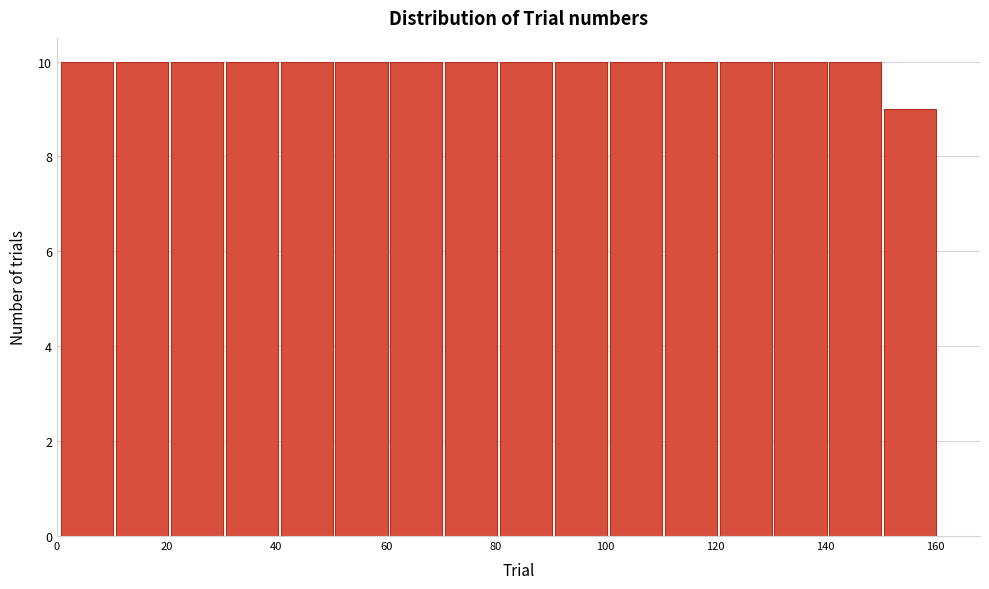

Reading left to right, transcribe this chart: for each bar, give the range it covers on the x-axis and its height. Neither the bar edges nor the heights are printed on the chart, so give them approximately, as read against the axes.

0.5 to 10.5: 10
10.5 to 20.5: 10
20.5 to 30.5: 10
30.5 to 40.5: 10
40.5 to 50.5: 10
50.5 to 60.5: 10
60.5 to 70.5: 10
70.5 to 80.5: 10
80.5 to 90.5: 10
90.5 to 100.5: 10
100.5 to 110.5: 10
110.5 to 120.5: 10
120.5 to 130.5: 10
130.5 to 140.5: 10
140.5 to 150.5: 10
150.5 to 160.5: 9